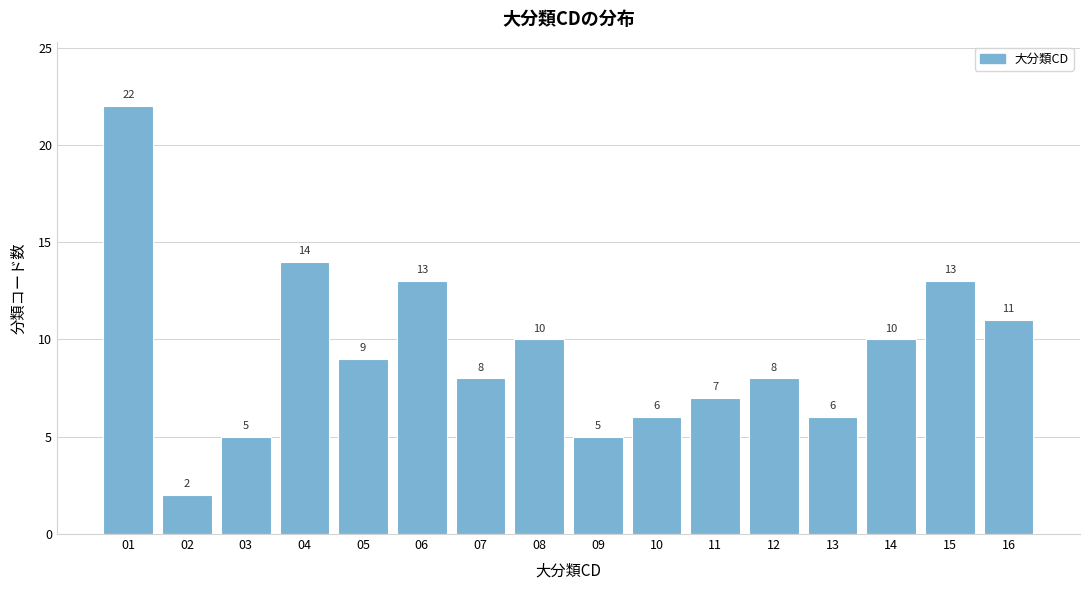

Reading right to left, what are all the values shown in this chart?

11	13	10	6	8	7	6	5	10	8	13	9	14	5	2	22